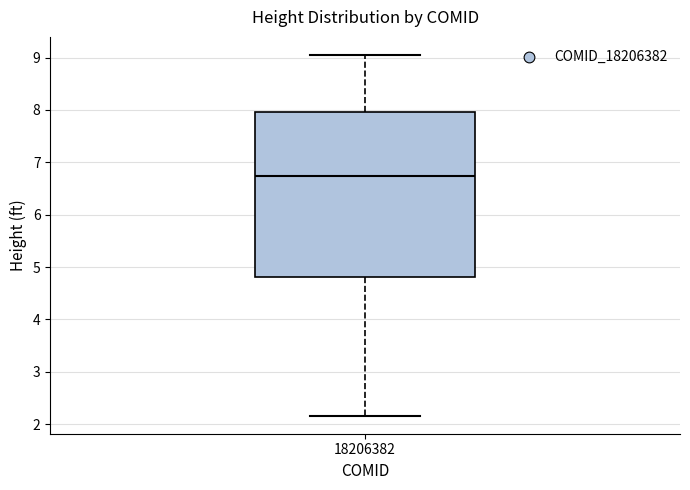

Where does the median line of the box at x = 18206382 sit on the y-axis? The values are not printed on the chart, so give them approximately, as read against the axis.

6.7